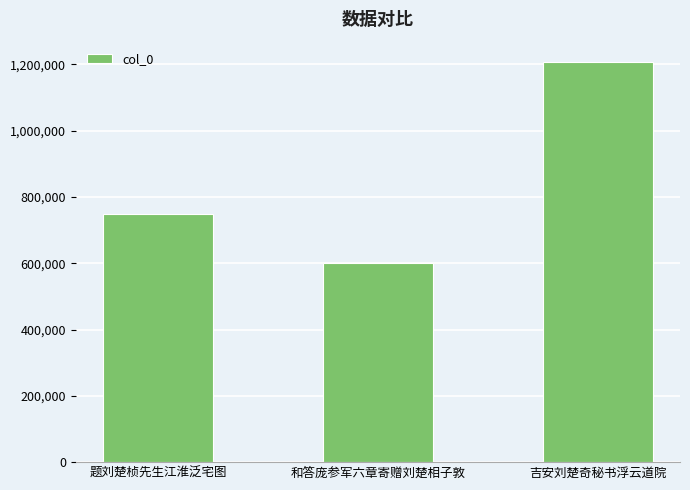

List the labels in order of value, smallest first.

和答庞参军六章寄赠刘楚相子敦, 题刘楚桢先生江淮泛宅图, 吉安刘楚奇秘书浮云道院